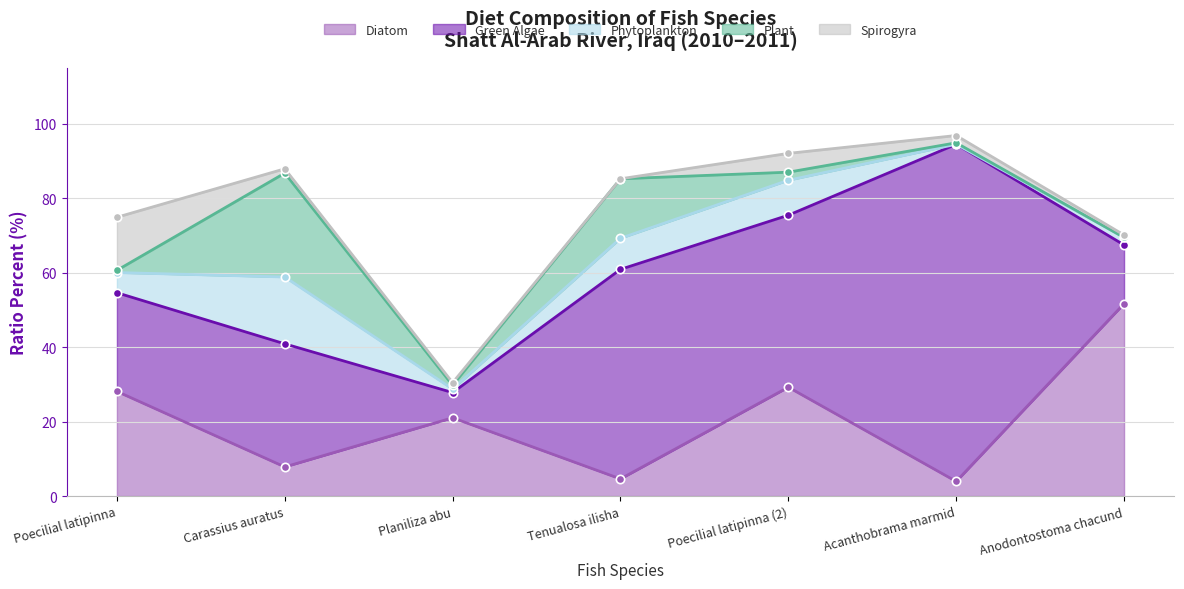

How many positive values does the Phytoplankton series have?

6